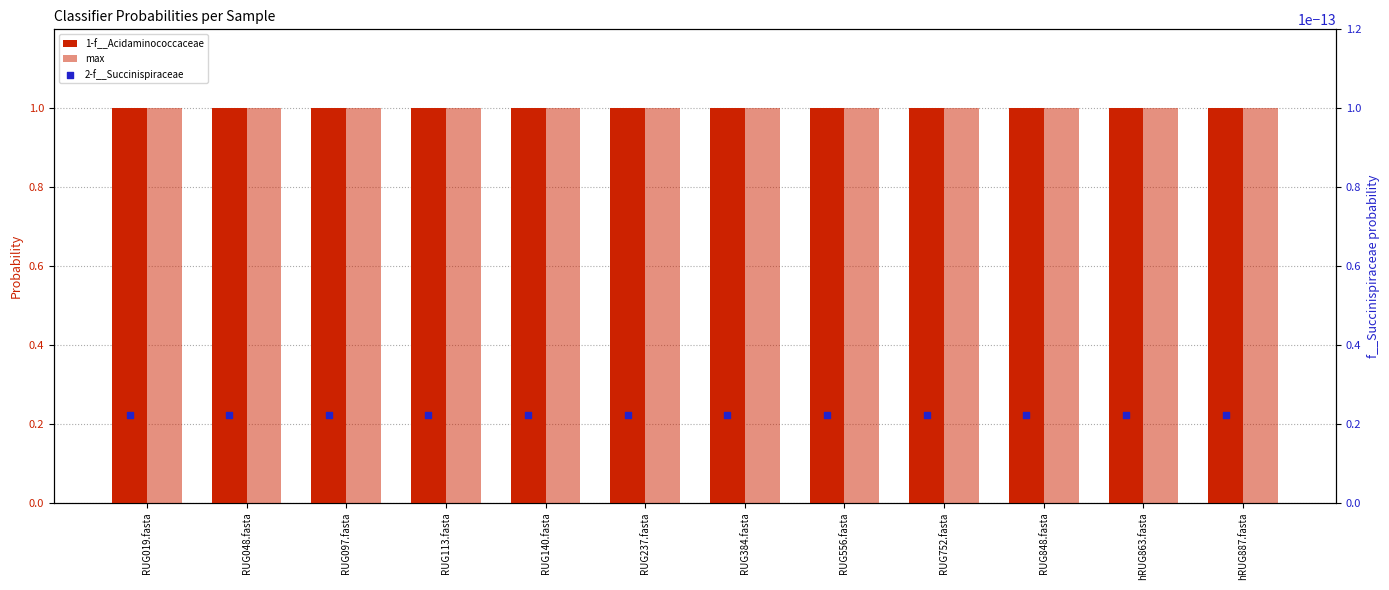

At how many categories does at least one series exceed 0?

12